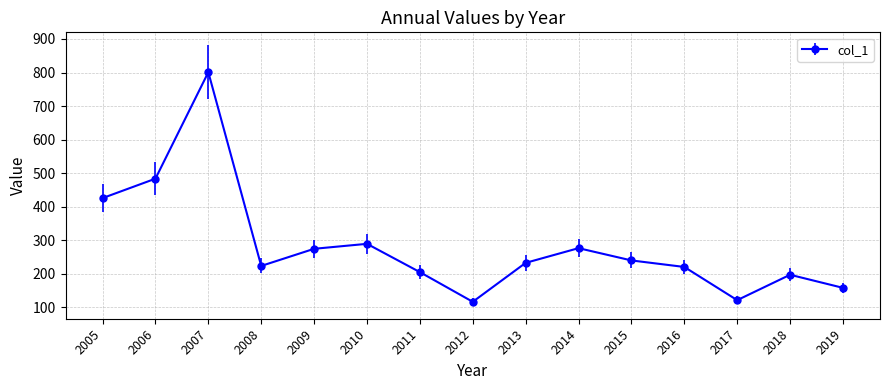

What is the average value?

284.3